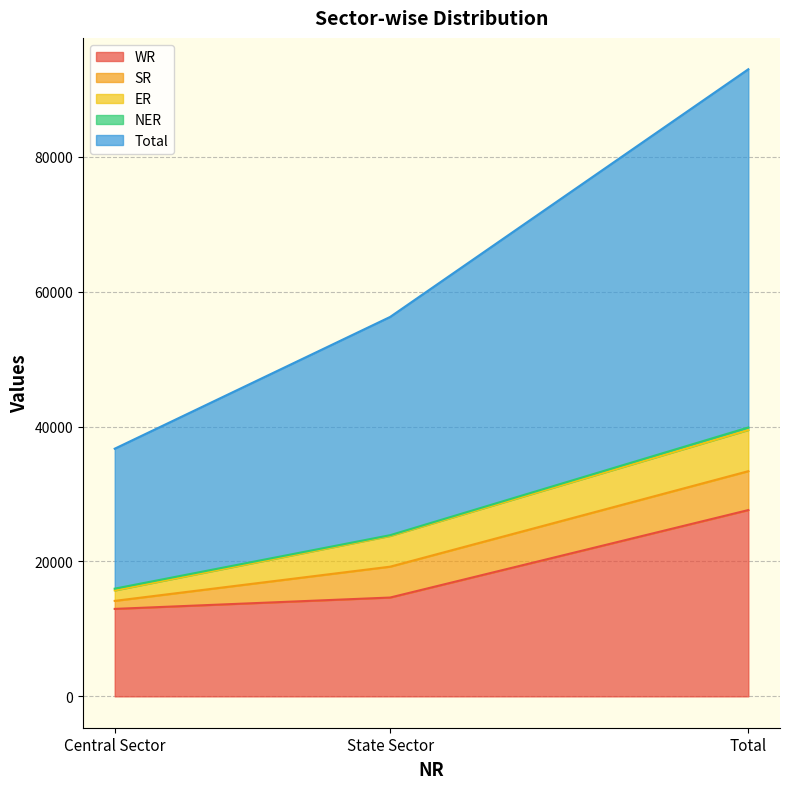

Where is WR nearest to the value 20299?

State Sector